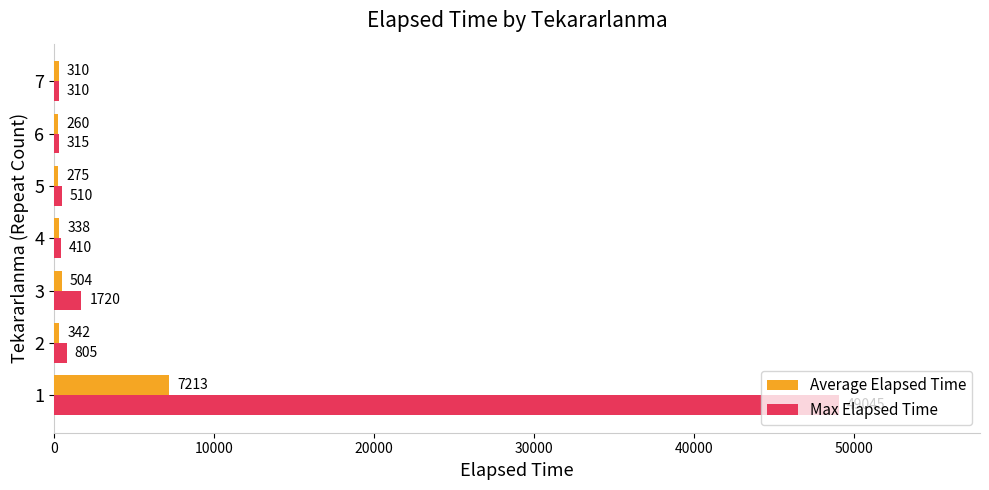

What is the average value of the Max Elapsed Time series?

7587.9